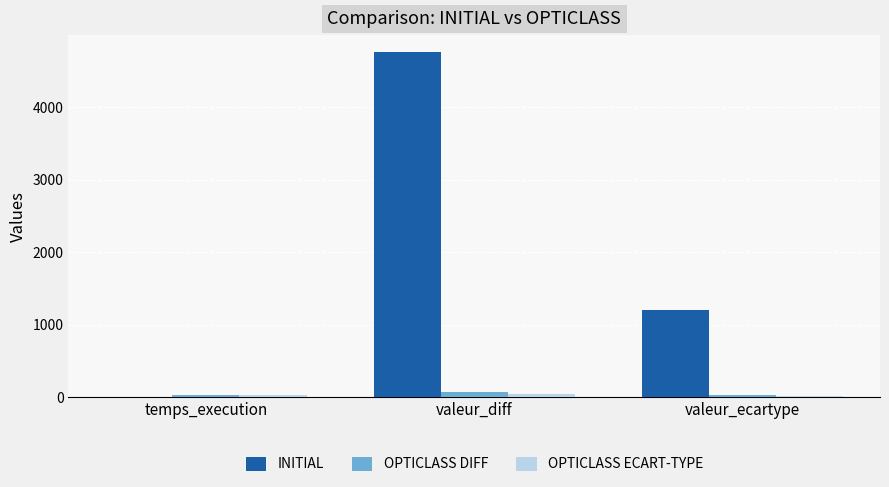

What is the highest value of the INITIAL series?

4760.0